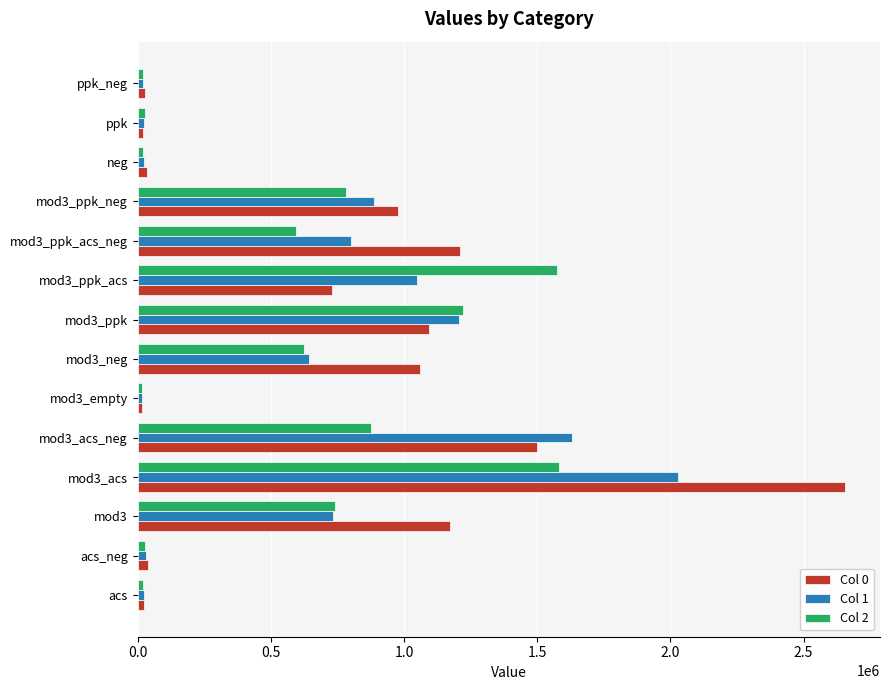

At how many categories does at least one series exceed 1972654?

1